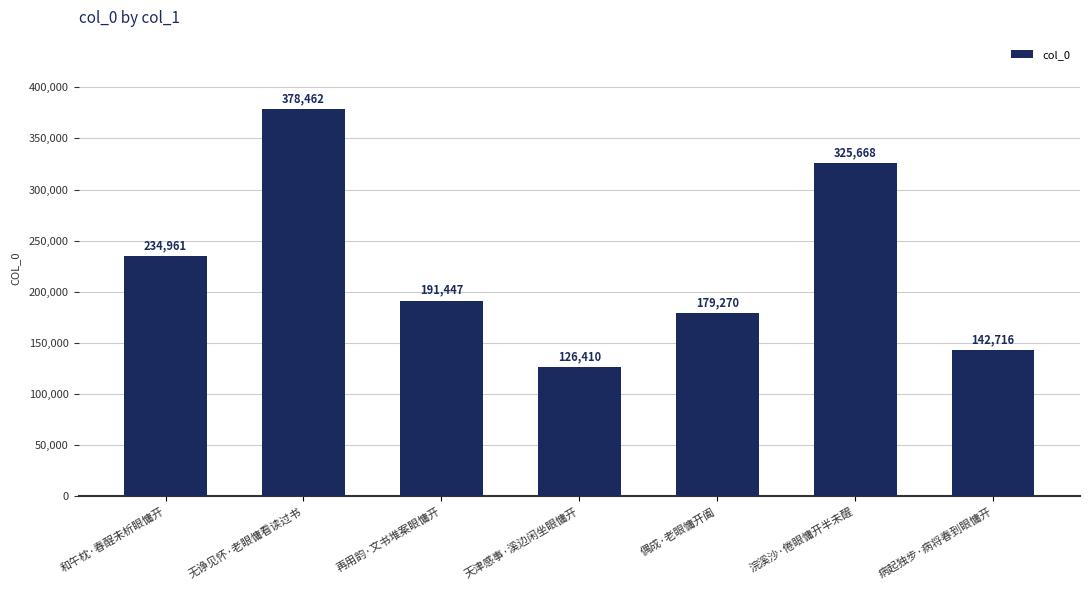

How many bars are there in total?

7